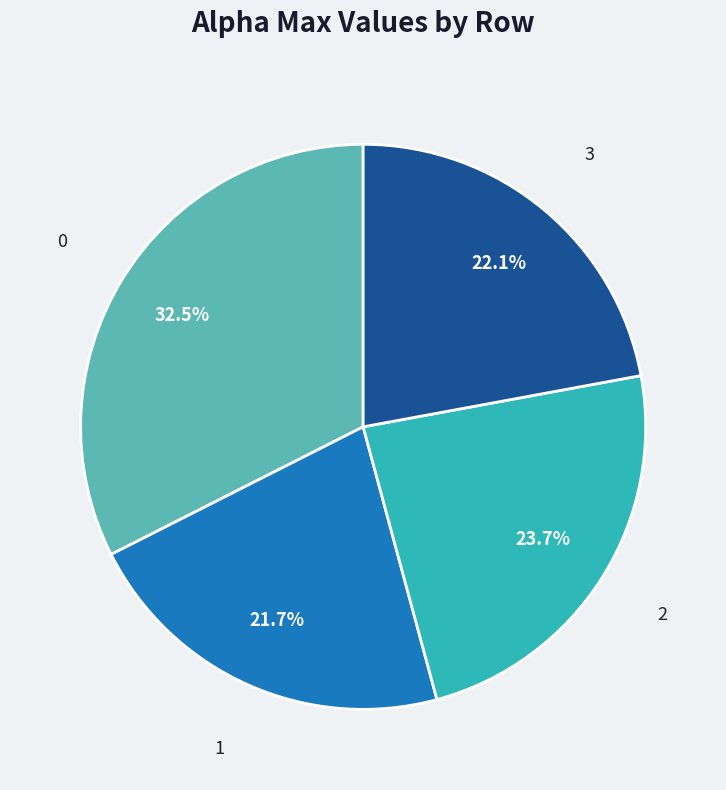

True or false: 3 accounts for 22% of the total.

True